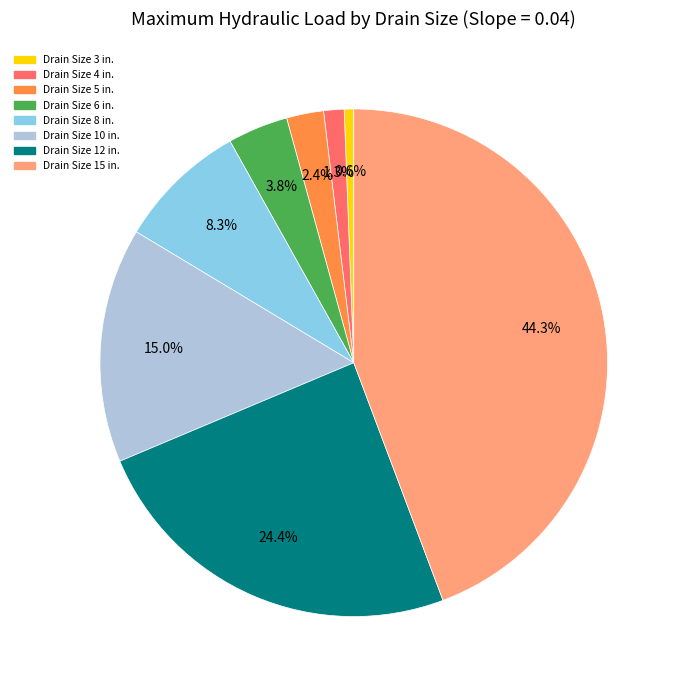

What percentage do Drain Size 15 in. and Drain Size 10 in. together represent?

59.2%